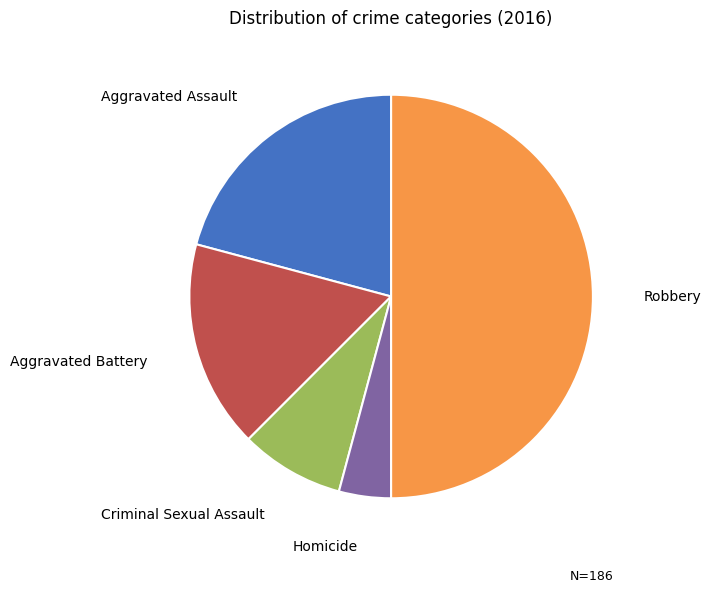

Count the number of slices in the pie.

5